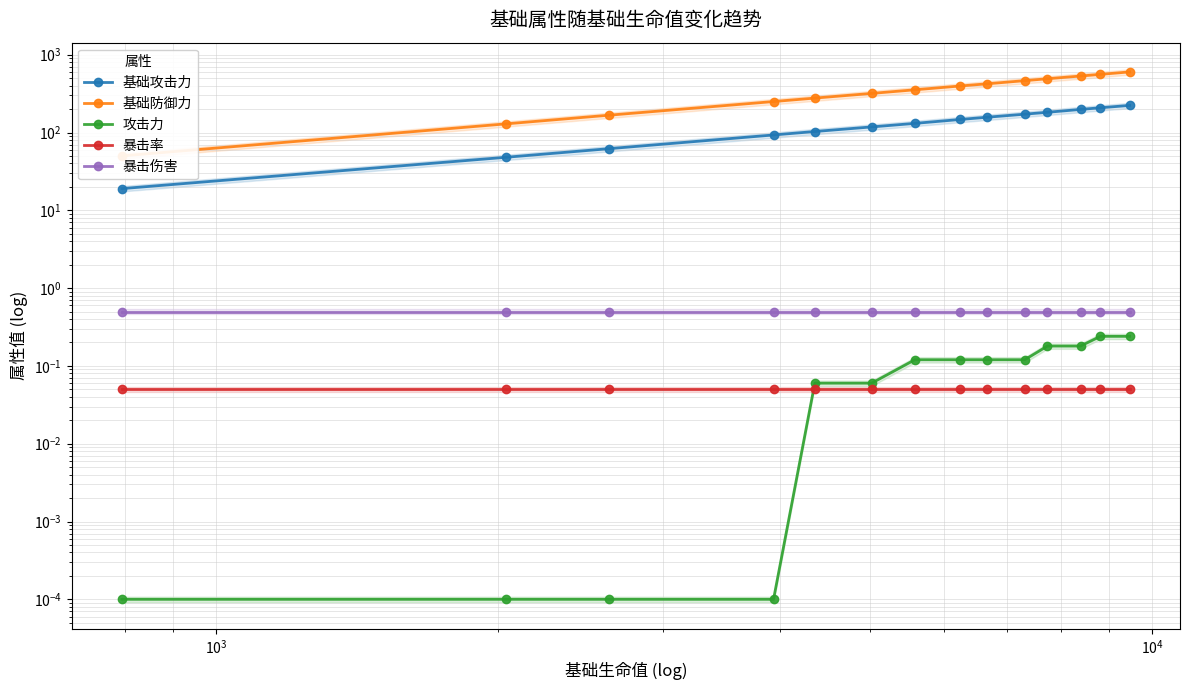

How many values in the 基础攻击力 series exceed 147?

6